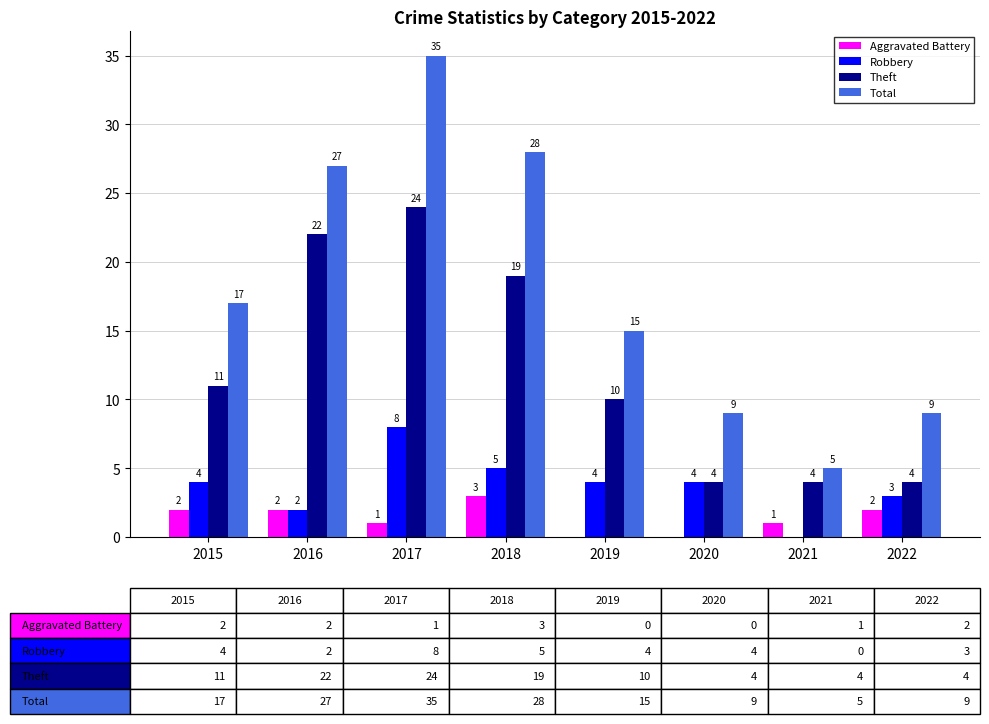

Reading left to right, transcribe all the data shown in this chart.

Aggravated Battery: 2	2	1	3	0	0	1	2
Robbery: 4	2	8	5	4	4	0	3
Theft: 11	22	24	19	10	4	4	4
Total: 17	27	35	28	15	9	5	9